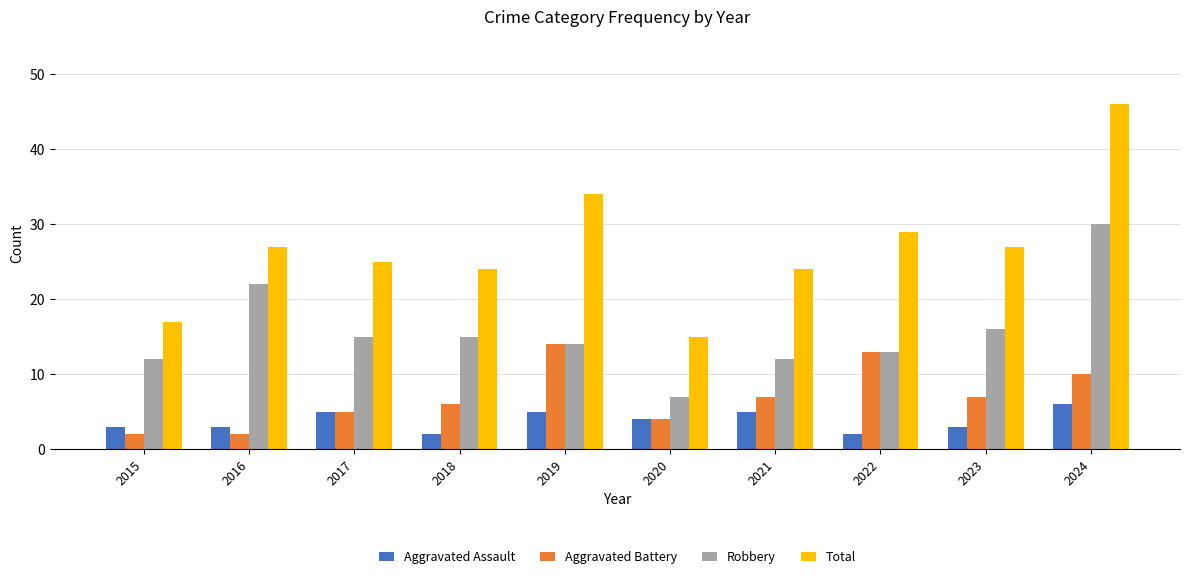

The value of Aggravated Assault at 2017 is 5. True or false?

True